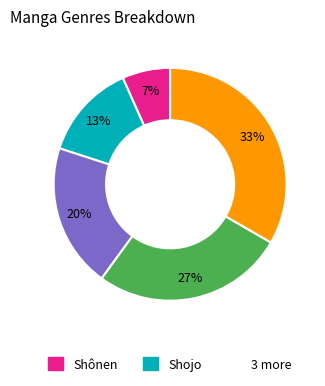

Is there any slice that represents more than half of the pie?

No